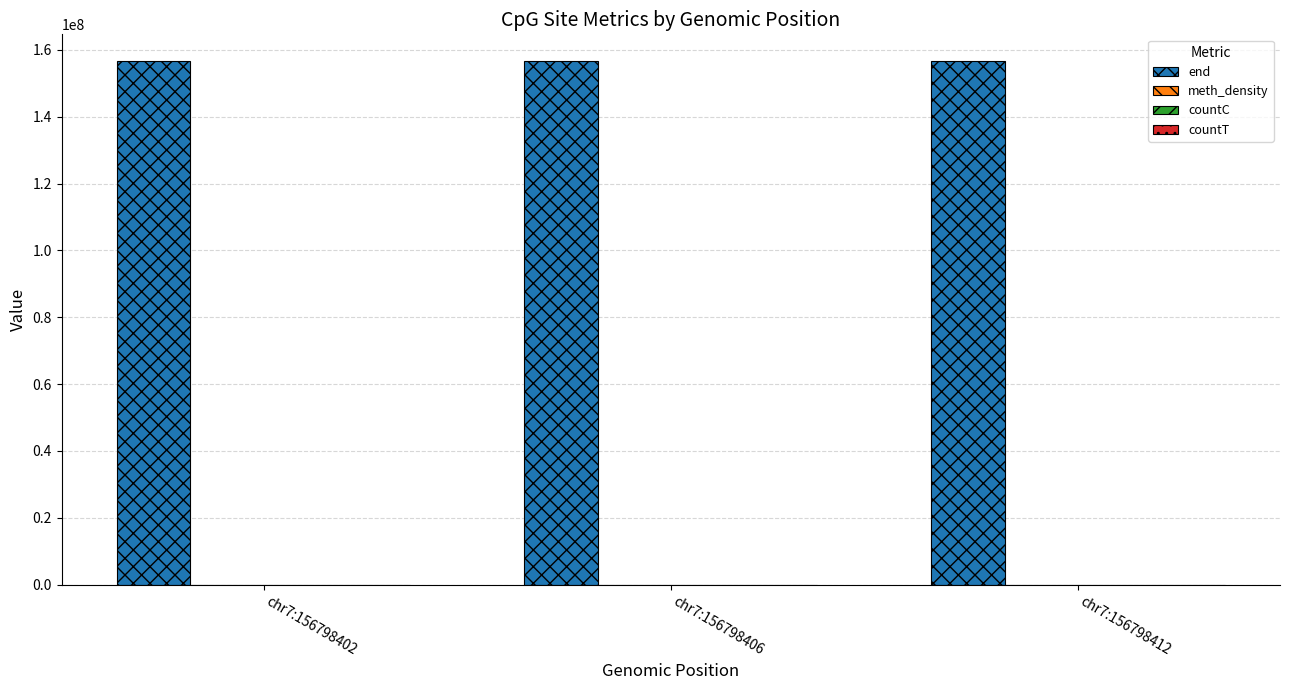

What is the total value across all series at chr7:156798402?

156798406